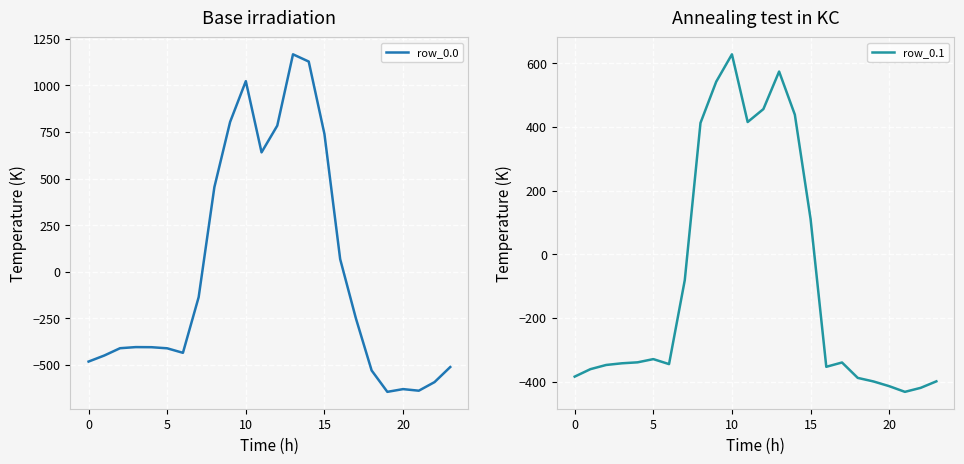

Rank the series at 21 from highest to lowest value.

row_0.1, row_0.0